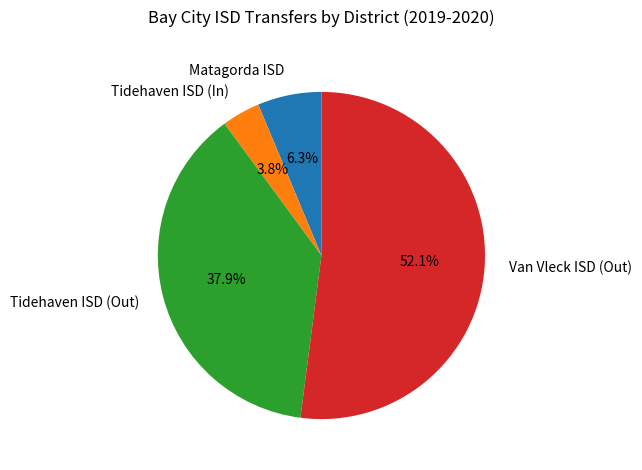

Count the number of slices in the pie.

4